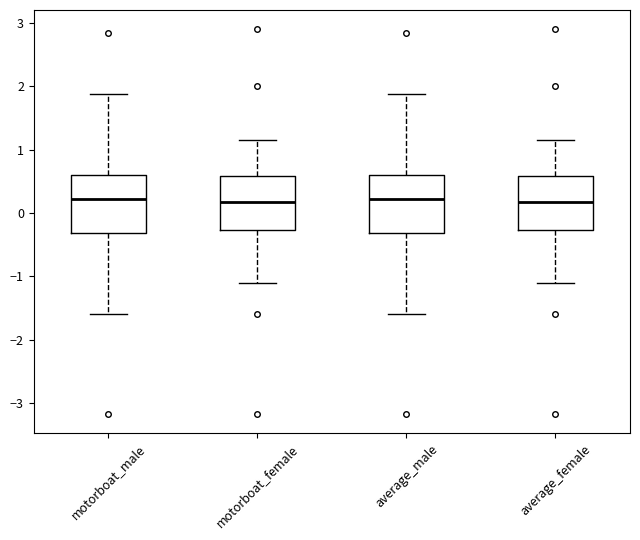

Reading left to right, transcribe this box plot: for each box, give where its median line is, the range the box spans, and where its two whiskers end, as read against the y-axis. The values are not printed on the chart, so give them approximately, as read against the axis.

motorboat_male: median 0.2, box -0.3 to 0.6, whiskers -1.6 to 1.9
motorboat_female: median 0.2, box -0.3 to 0.6, whiskers -1.1 to 1.1
average_male: median 0.2, box -0.3 to 0.6, whiskers -1.6 to 1.9
average_female: median 0.2, box -0.3 to 0.6, whiskers -1.1 to 1.1